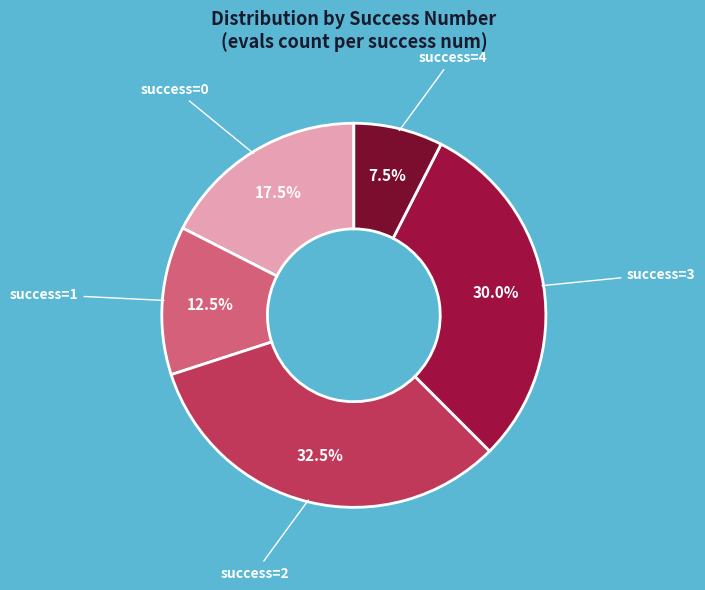

Is there a majority slice in this chart?

No